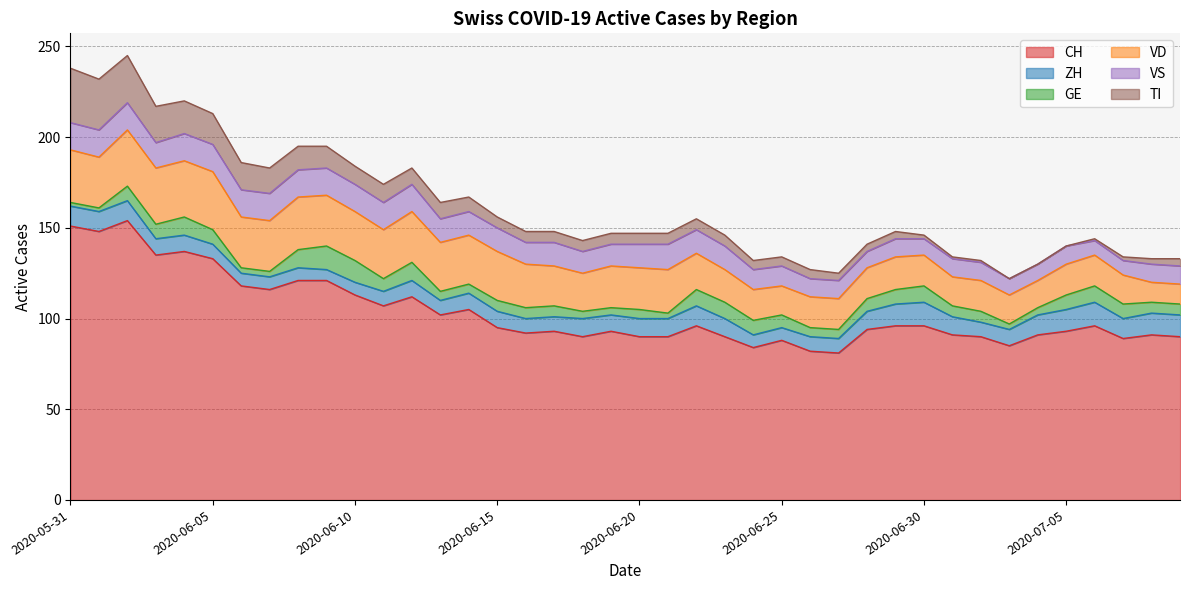

Rank the series by their maximum value, from lowest to highest.

ZH, GE, VS, TI, VD, CH